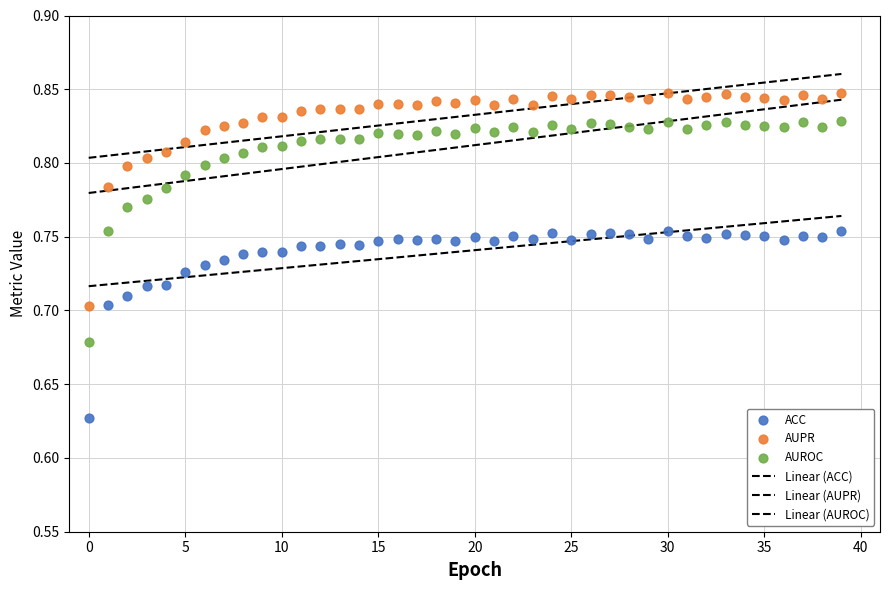

Which series contains the lowest Y value?

ACC